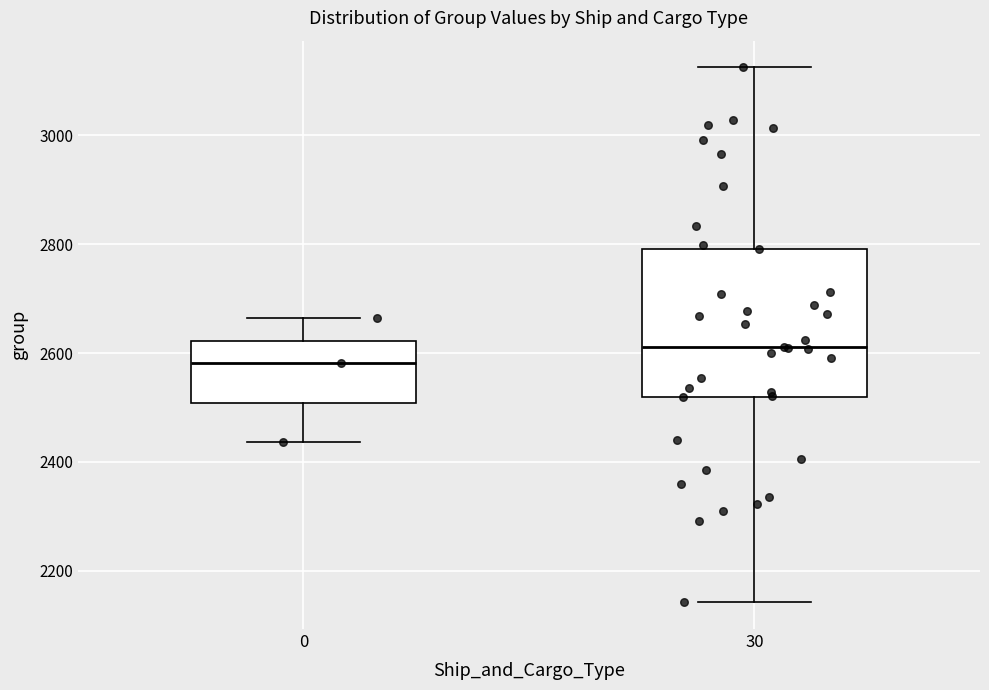

Reading left to right, transcribe this box plot: for each box, give where its median line is, the range the box spans, and where its two whiskers end, as read against the y-axis. The values are not printed on the chart, so give them approximately, as read against the axis.

0: median 2580, box 2500 to 2620, whiskers 2440 to 2660
30: median 2620, box 2520 to 2800, whiskers 2140 to 3120